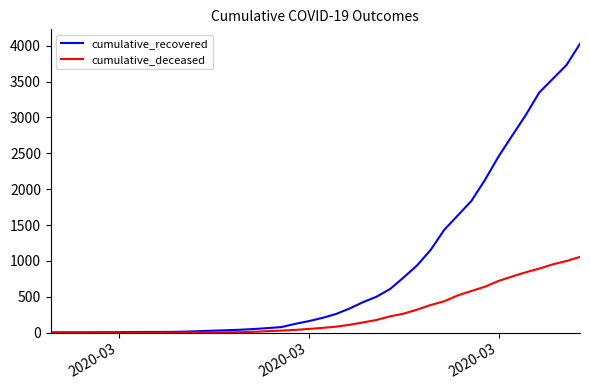

Which series has the widest spread of values?

cumulative_recovered